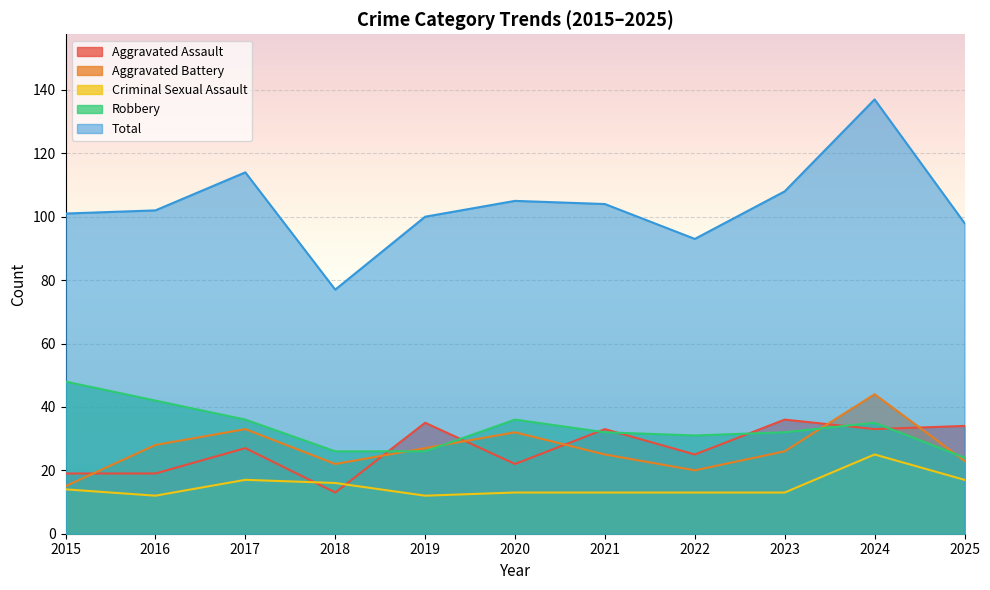

What is the difference between the maximum and minimum values in the Aggravated Battery series?

29